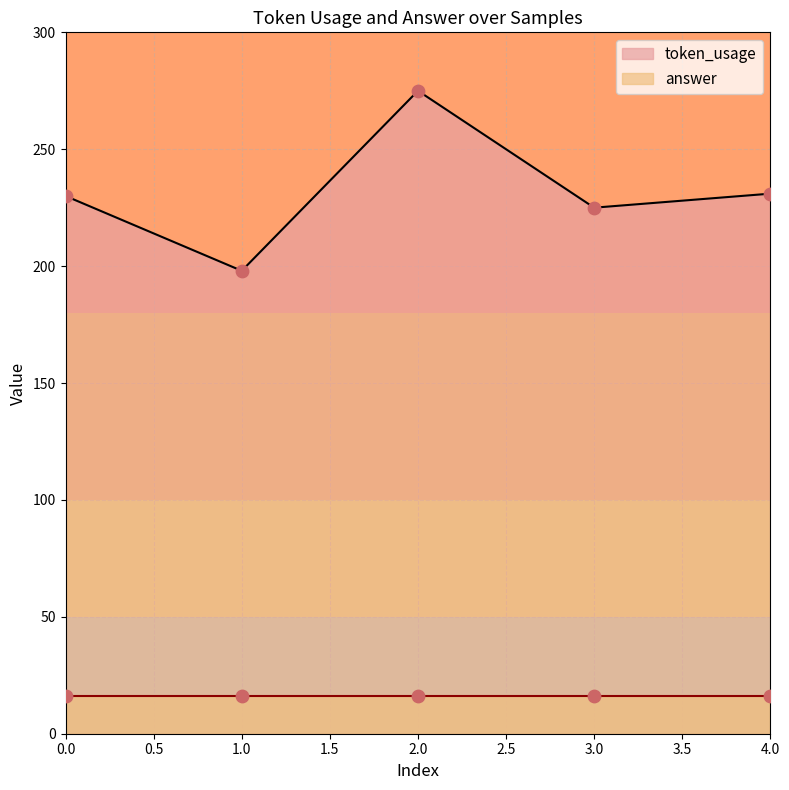

What is the ratio of the value at 3 to the value at 1?

1.1